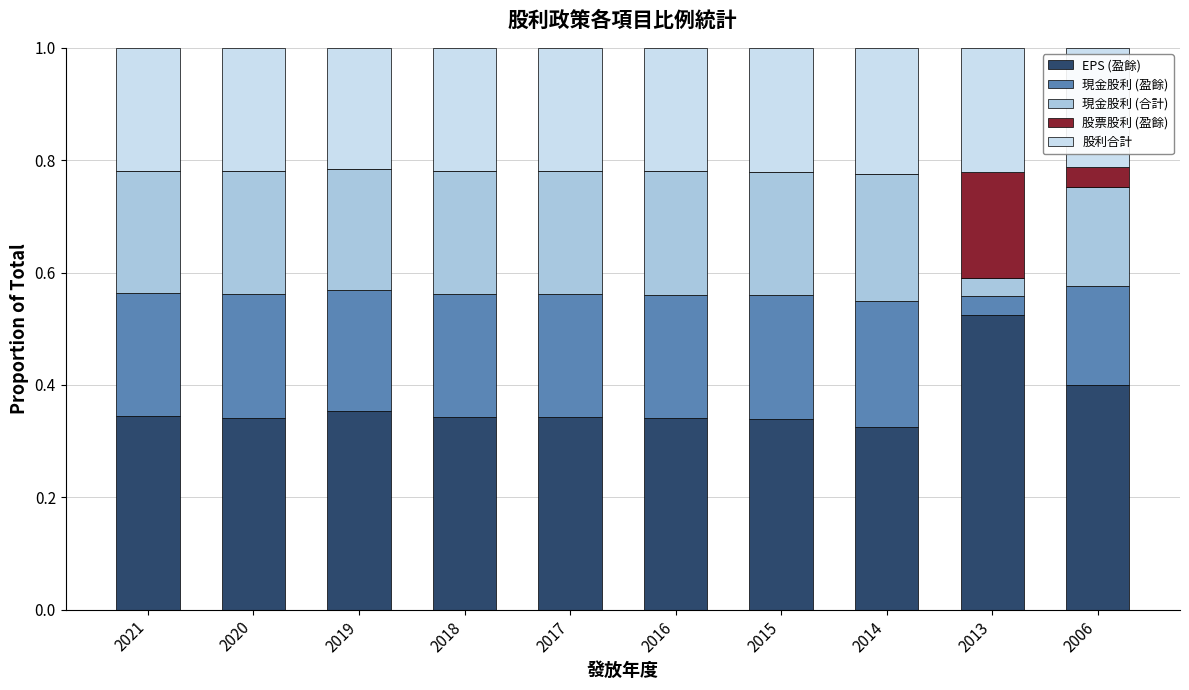

True or false: EPS (盈餘) has a value of 0.2 at 2020.

False